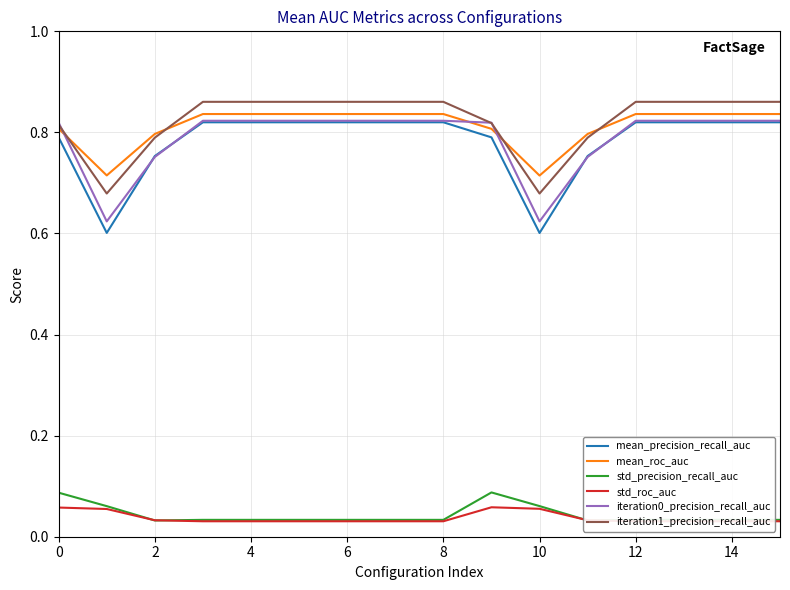

True or false: mean_precision_recall_auc has a value of 0.4 at 2.

False